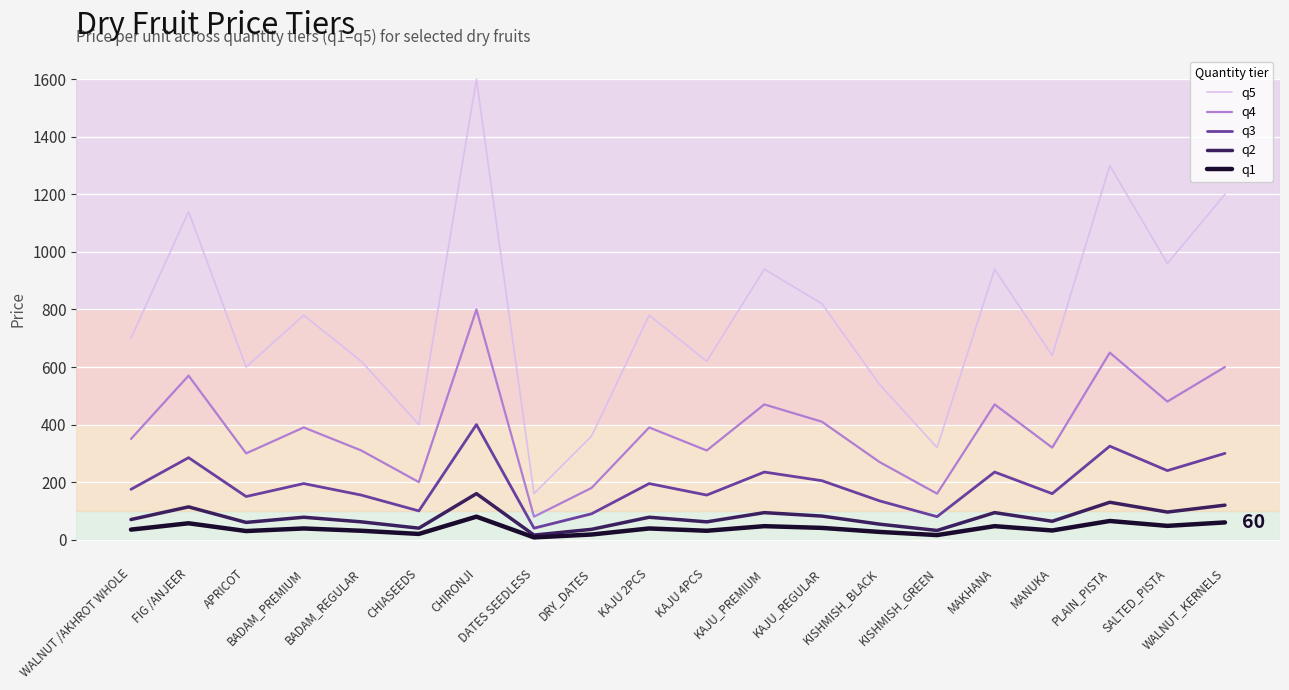

True or false: q5 and q2 intersect in this chart.

False